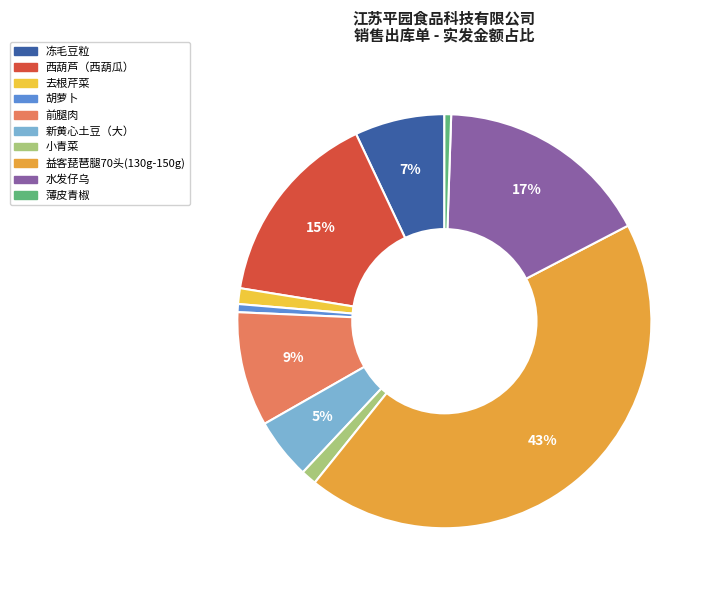

Rank the categories by value from highest to lowest.

益客琵琶腿70头(130g-150g), 水发仔乌, 西葫芦（西葫瓜）, 前腿肉, 冻毛豆粒, 新黄心土豆（大）, 去根芹菜, 小青菜, 胡萝卜, 薄皮青椒